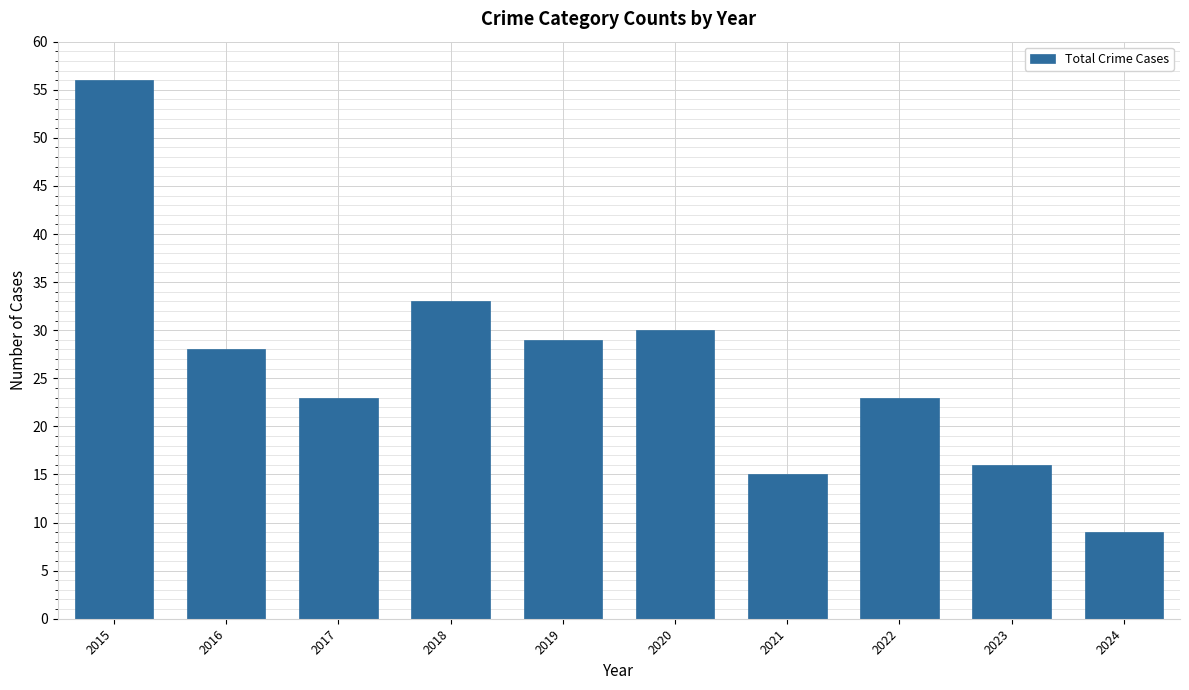

What is the smallest value displayed?

9